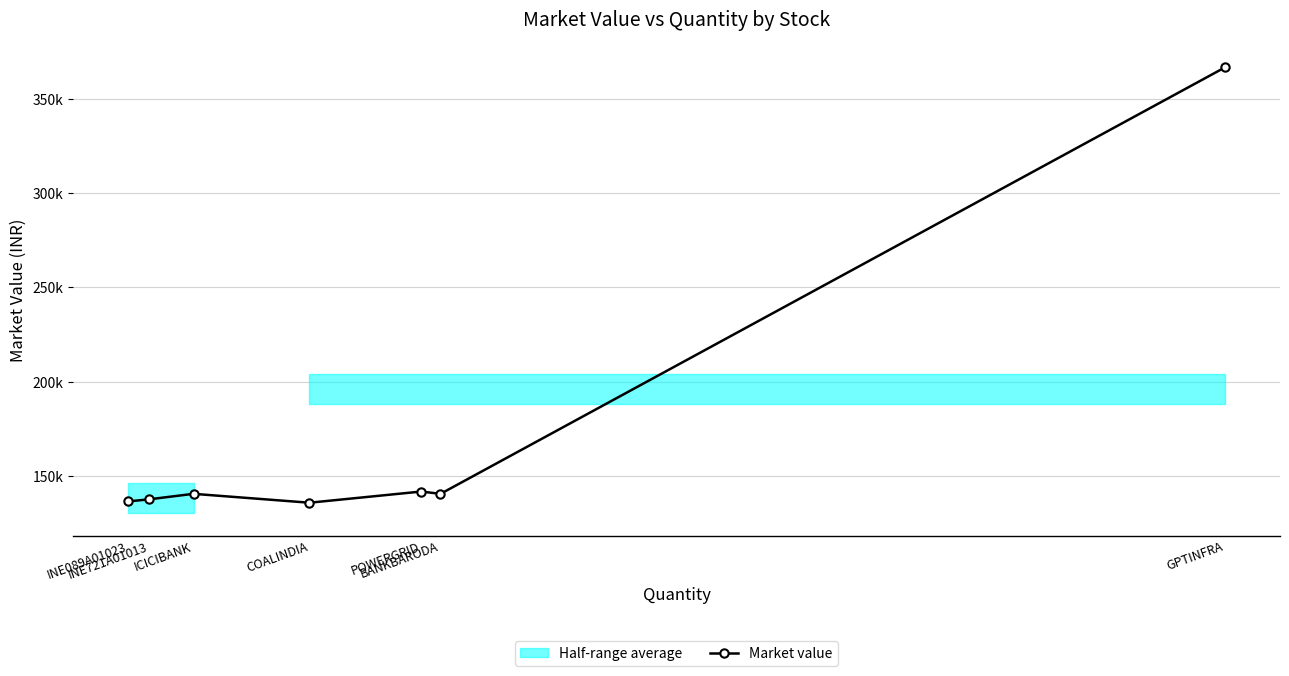

At which category does the chart reach its minimum across all series?

COALINDIA